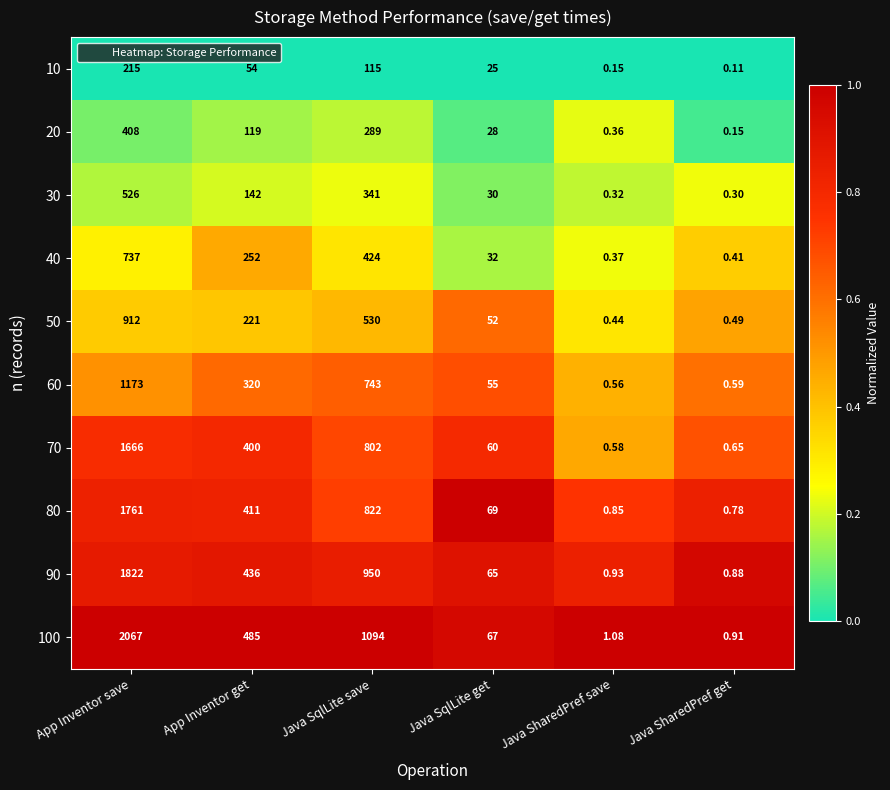

How many data points does each series have?

6